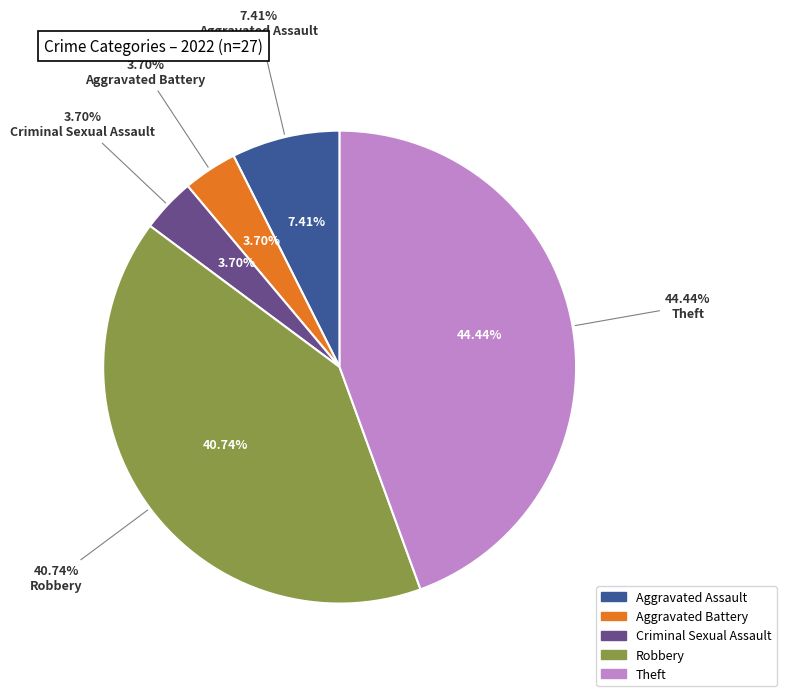

To the nearest percent, what is the average slice percentage?

20%